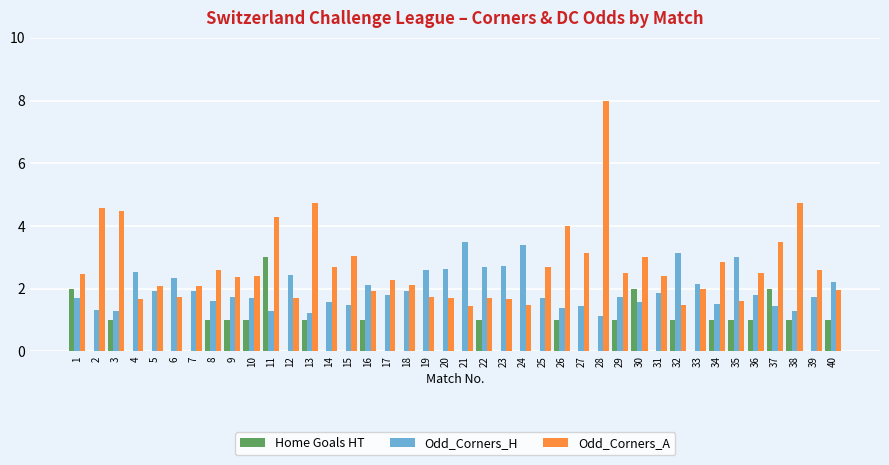

What is the maximum value shown in the chart?

8.0